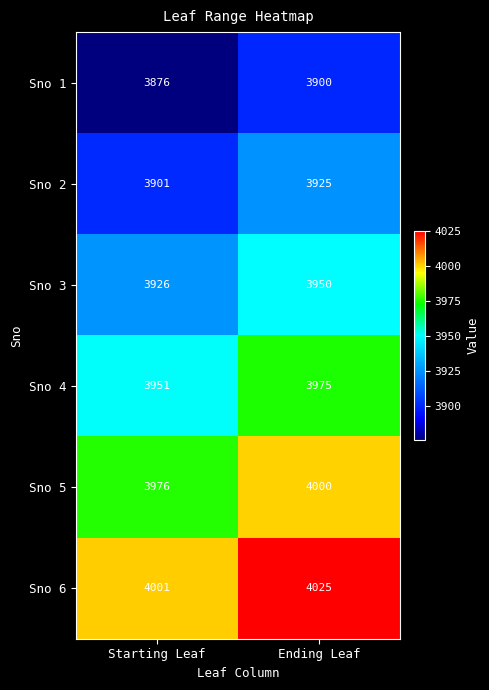

What is the total value across all series at Starting Leaf?

23631